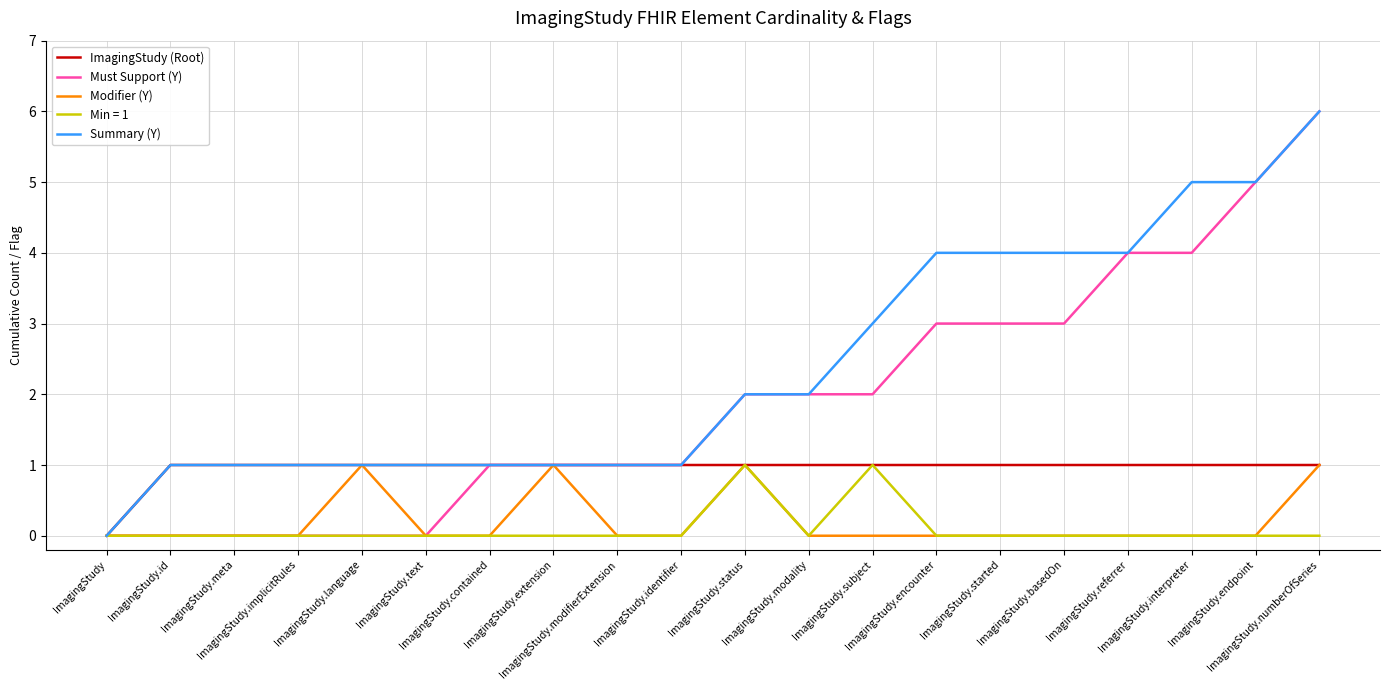

What are all the series names shown in the legend?

ImagingStudy (Root), Must Support (Y), Modifier (Y), Min = 1, Summary (Y)